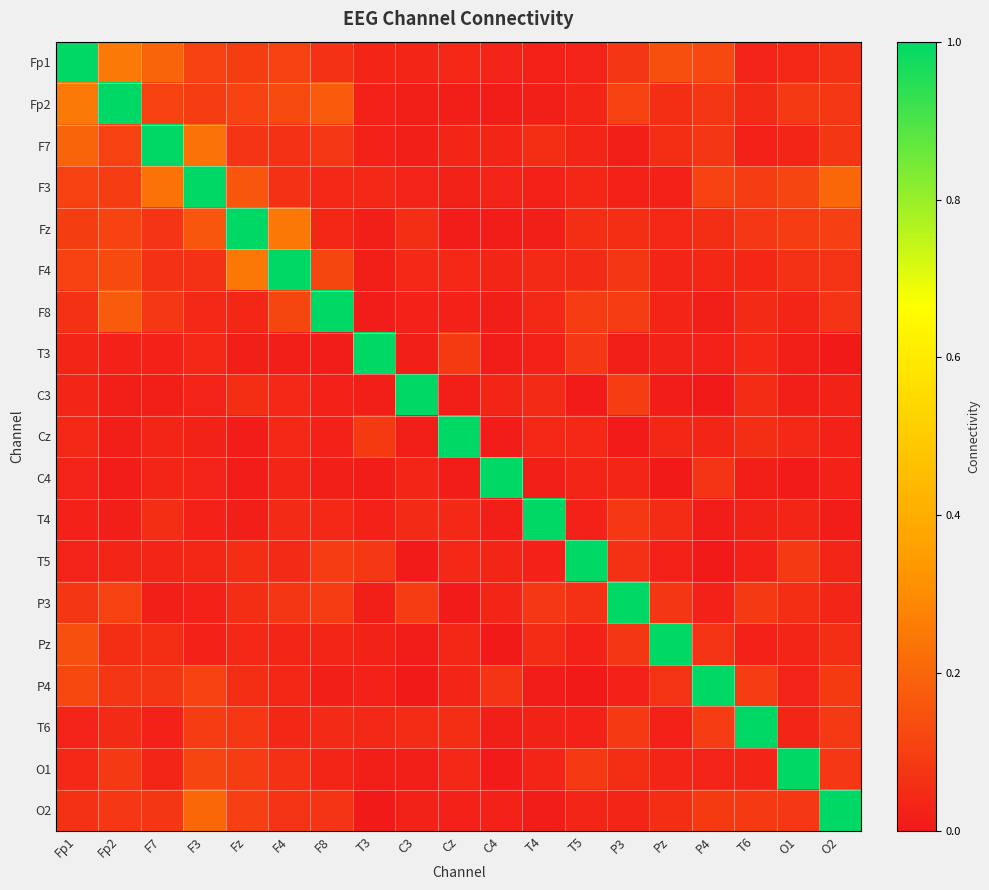

Reading right to left, extract all data points from this chart.

Fp1: O2=0.1	O1=0.0	T6=0.0	P4=0.1	Pz=0.1	P3=0.1	T5=0.0	T4=0.0	C4=0.0	Cz=0.0	C3=0.0	T3=0.0	F8=0.1	F4=0.1	Fz=0.1	F3=0.1	F7=0.2	Fp2=0.3	Fp1=1.0
Fp2: O2=0.1	O1=0.1	T6=0.0	P4=0.1	Pz=0.1	P3=0.1	T5=0.0	T4=0.0	C4=0.0	Cz=0.0	C3=0.0	T3=0.0	F8=0.2	F4=0.1	Fz=0.1	F3=0.1	F7=0.1	Fp2=1.0	Fp1=0.3
F7: O2=0.1	O1=0.0	T6=0.0	P4=0.1	Pz=0.1	P3=0.0	T5=0.0	T4=0.1	C4=0.0	Cz=0.0	C3=0.0	T3=0.0	F8=0.1	F4=0.1	Fz=0.1	F3=0.2	F7=1.0	Fp2=0.1	Fp1=0.2
F3: O2=0.2	O1=0.1	T6=0.1	P4=0.1	Pz=0.0	P3=0.0	T5=0.0	T4=0.0	C4=0.0	Cz=0.0	C3=0.0	T3=0.0	F8=0.0	F4=0.1	Fz=0.2	F3=1.0	F7=0.2	Fp2=0.1	Fp1=0.1
Fz: O2=0.1	O1=0.1	T6=0.1	P4=0.1	Pz=0.0	P3=0.1	T5=0.1	T4=0.0	C4=0.0	Cz=0.0	C3=0.1	T3=0.0	F8=0.0	F4=0.2	Fz=1.0	F3=0.2	F7=0.1	Fp2=0.1	Fp1=0.1
F4: O2=0.1	O1=0.1	T6=0.0	P4=0.0	Pz=0.0	P3=0.1	T5=0.0	T4=0.0	C4=0.0	Cz=0.0	C3=0.0	T3=0.0	F8=0.1	F4=1.0	Fz=0.2	F3=0.1	F7=0.1	Fp2=0.1	Fp1=0.1
F8: O2=0.1	O1=0.0	T6=0.0	P4=0.0	Pz=0.0	P3=0.1	T5=0.1	T4=0.0	C4=0.0	Cz=0.0	C3=0.0	T3=0.0	F8=1.0	F4=0.1	Fz=0.0	F3=0.0	F7=0.1	Fp2=0.2	Fp1=0.1
T3: O2=0.0	O1=0.0	T6=0.0	P4=0.0	Pz=0.0	P3=0.0	T5=0.1	T4=0.0	C4=0.0	Cz=0.1	C3=0.0	T3=1.0	F8=0.0	F4=0.0	Fz=0.0	F3=0.0	F7=0.0	Fp2=0.0	Fp1=0.0
C3: O2=0.0	O1=0.0	T6=0.0	P4=0.0	Pz=0.0	P3=0.1	T5=0.0	T4=0.0	C4=0.0	Cz=0.0	C3=1.0	T3=0.0	F8=0.0	F4=0.0	Fz=0.1	F3=0.0	F7=0.0	Fp2=0.0	Fp1=0.0
Cz: O2=0.0	O1=0.0	T6=0.1	P4=0.0	Pz=0.0	P3=0.0	T5=0.0	T4=0.0	C4=0.0	Cz=1.0	C3=0.0	T3=0.1	F8=0.0	F4=0.0	Fz=0.0	F3=0.0	F7=0.0	Fp2=0.0	Fp1=0.0
C4: O2=0.0	O1=0.0	T6=0.0	P4=0.1	Pz=0.0	P3=0.0	T5=0.0	T4=0.0	C4=1.0	Cz=0.0	C3=0.0	T3=0.0	F8=0.0	F4=0.0	Fz=0.0	F3=0.0	F7=0.0	Fp2=0.0	Fp1=0.0
T4: O2=0.0	O1=0.0	T6=0.0	P4=0.0	Pz=0.0	P3=0.1	T5=0.0	T4=1.0	C4=0.0	Cz=0.0	C3=0.0	T3=0.0	F8=0.0	F4=0.0	Fz=0.0	F3=0.0	F7=0.1	Fp2=0.0	Fp1=0.0
T5: O2=0.0	O1=0.1	T6=0.0	P4=0.0	Pz=0.0	P3=0.1	T5=1.0	T4=0.0	C4=0.0	Cz=0.0	C3=0.0	T3=0.1	F8=0.1	F4=0.0	Fz=0.1	F3=0.0	F7=0.0	Fp2=0.0	Fp1=0.0
P3: O2=0.0	O1=0.1	T6=0.1	P4=0.0	Pz=0.1	P3=1.0	T5=0.1	T4=0.1	C4=0.0	Cz=0.0	C3=0.1	T3=0.0	F8=0.1	F4=0.1	Fz=0.1	F3=0.0	F7=0.0	Fp2=0.1	Fp1=0.1
Pz: O2=0.1	O1=0.0	T6=0.0	P4=0.1	Pz=1.0	P3=0.1	T5=0.0	T4=0.0	C4=0.0	Cz=0.0	C3=0.0	T3=0.0	F8=0.0	F4=0.0	Fz=0.0	F3=0.0	F7=0.1	Fp2=0.1	Fp1=0.1
P4: O2=0.1	O1=0.0	T6=0.1	P4=1.0	Pz=0.1	P3=0.0	T5=0.0	T4=0.0	C4=0.1	Cz=0.0	C3=0.0	T3=0.0	F8=0.0	F4=0.0	Fz=0.1	F3=0.1	F7=0.1	Fp2=0.1	Fp1=0.1
T6: O2=0.1	O1=0.0	T6=1.0	P4=0.1	Pz=0.0	P3=0.1	T5=0.0	T4=0.0	C4=0.0	Cz=0.1	C3=0.0	T3=0.0	F8=0.0	F4=0.0	Fz=0.1	F3=0.1	F7=0.0	Fp2=0.0	Fp1=0.0
O1: O2=0.1	O1=1.0	T6=0.0	P4=0.0	Pz=0.0	P3=0.1	T5=0.1	T4=0.0	C4=0.0	Cz=0.0	C3=0.0	T3=0.0	F8=0.0	F4=0.1	Fz=0.1	F3=0.1	F7=0.0	Fp2=0.1	Fp1=0.0
O2: O2=1.0	O1=0.1	T6=0.1	P4=0.1	Pz=0.1	P3=0.0	T5=0.0	T4=0.0	C4=0.0	Cz=0.0	C3=0.0	T3=0.0	F8=0.1	F4=0.1	Fz=0.1	F3=0.2	F7=0.1	Fp2=0.1	Fp1=0.1